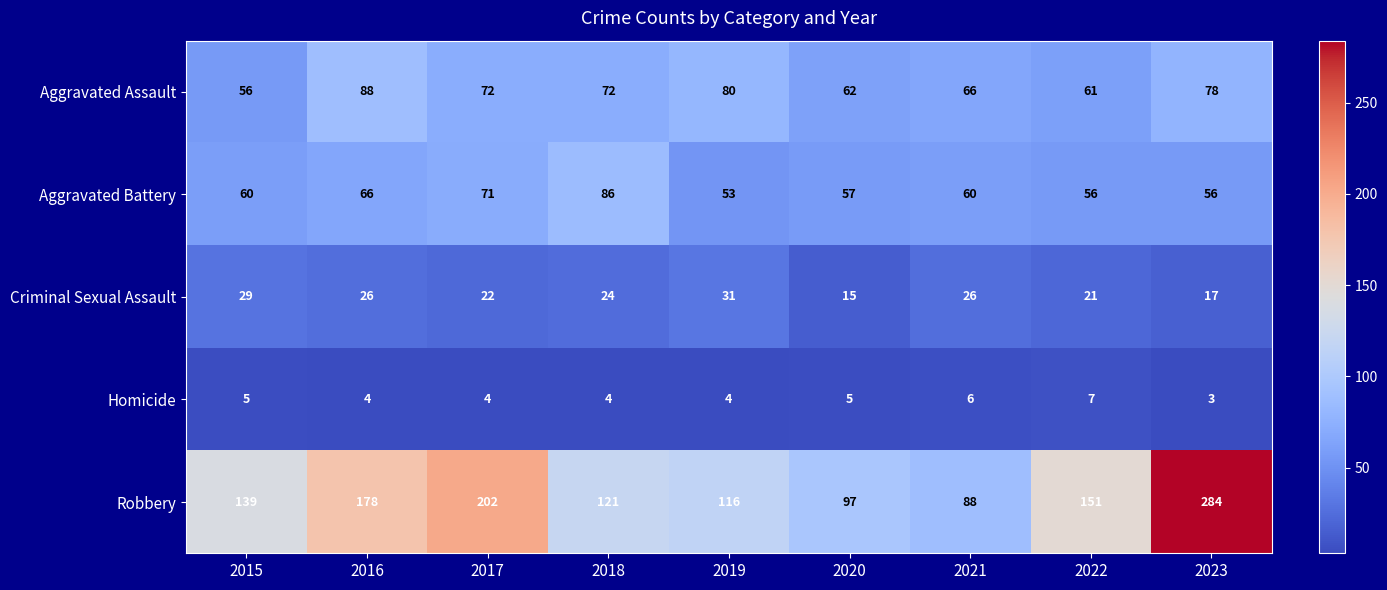

What is the sum of all Aggravated Assault values?

635